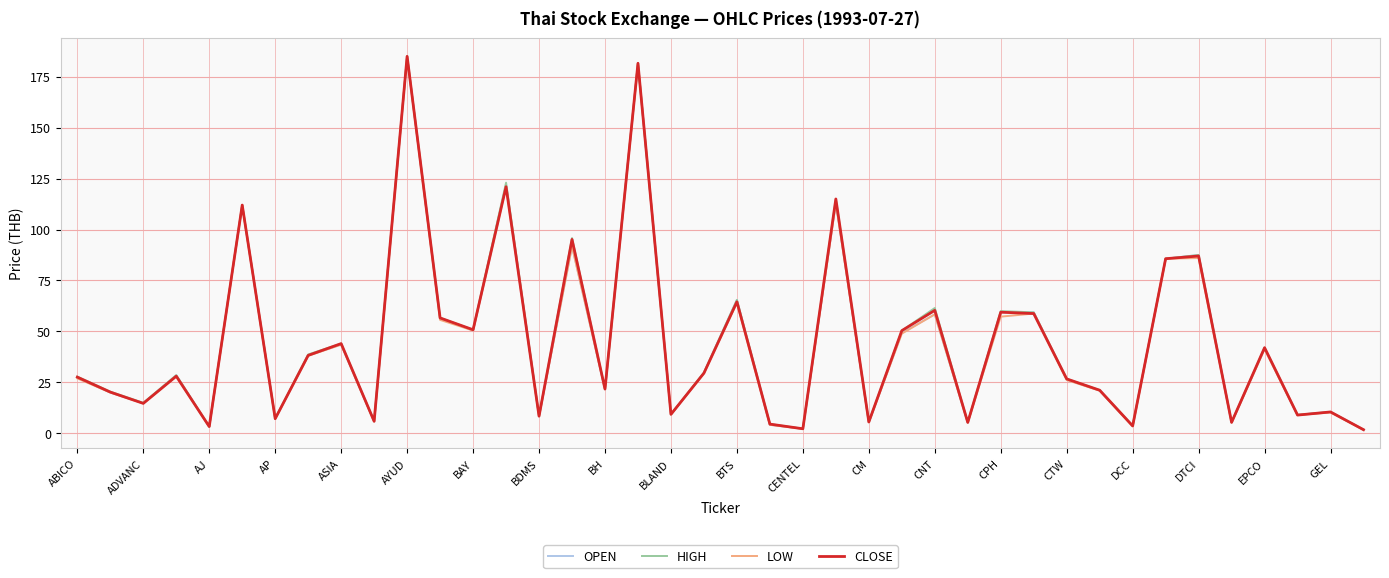

What is the difference between the second highest and second lowest values in the LOW series?

179.4